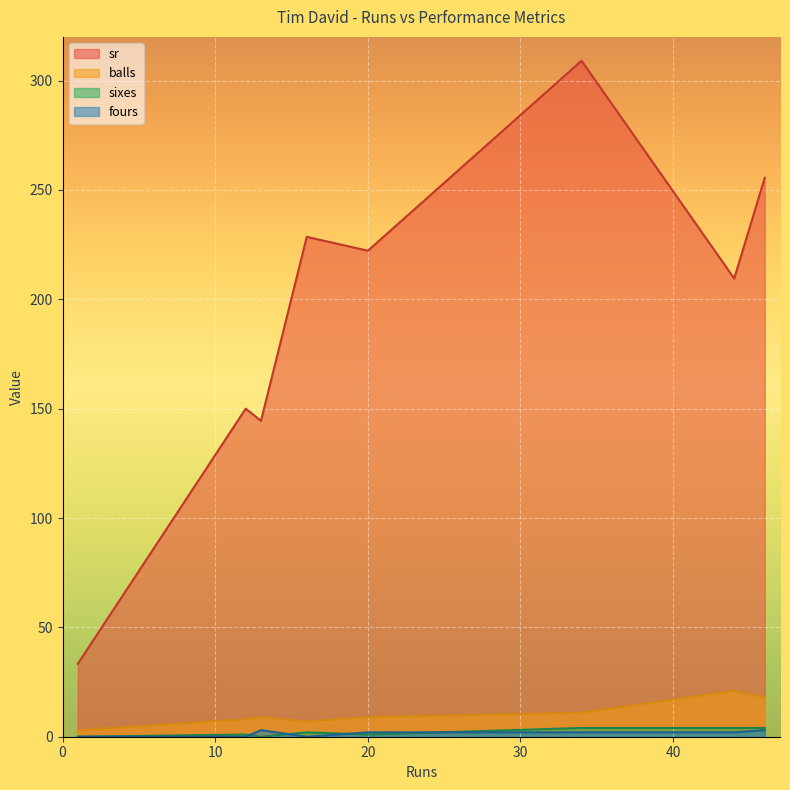

True or false: sixes and fours intersect in this chart.

True